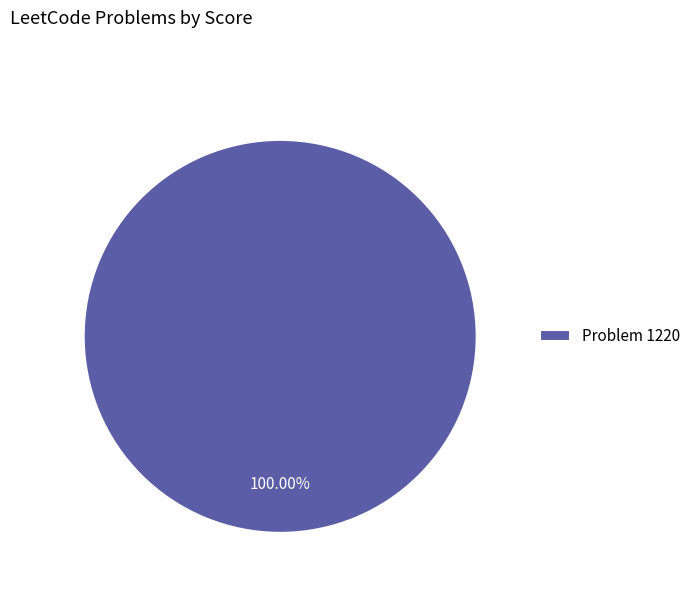

Count the number of slices in the pie.

1